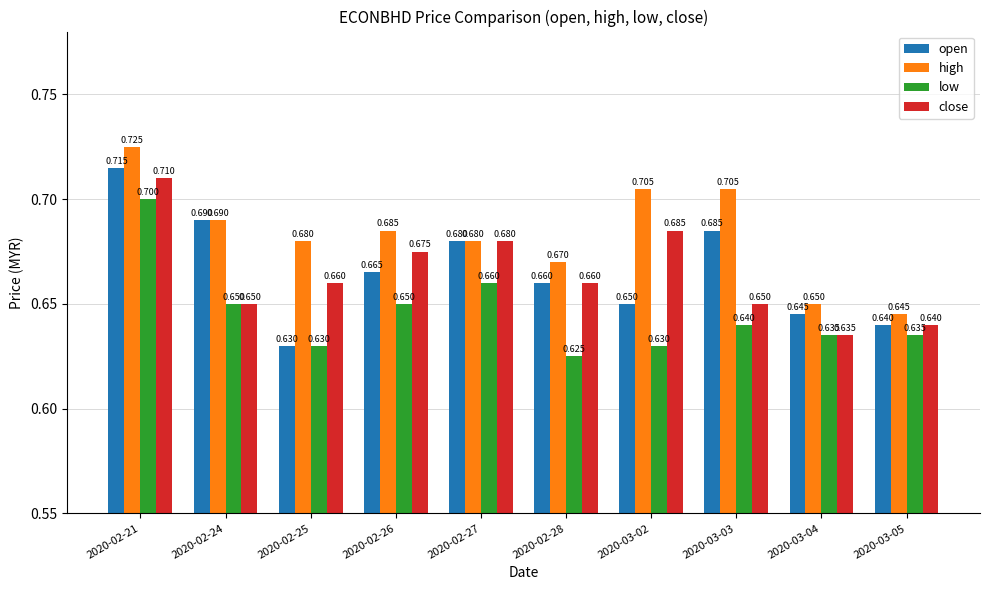

At 2020-02-26, list the series in order from largest to smallest.

high, close, open, low